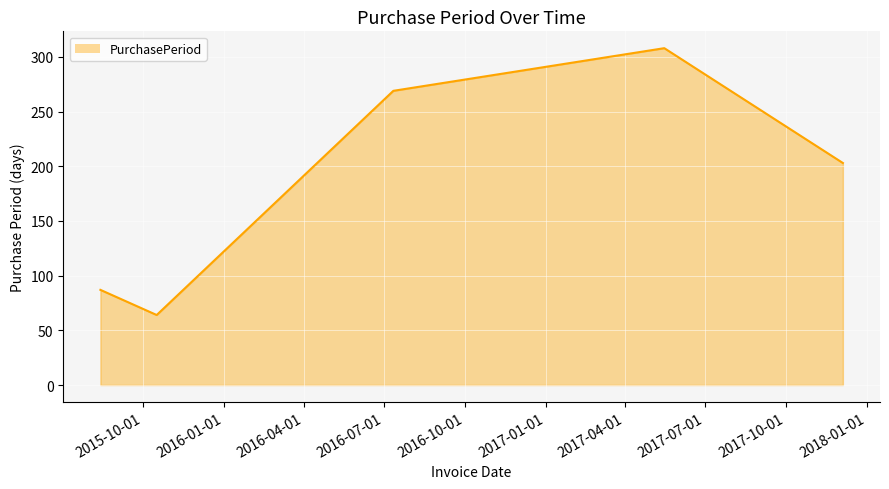

How many interior local peaks (higher than both neighbors) does the data have?

1